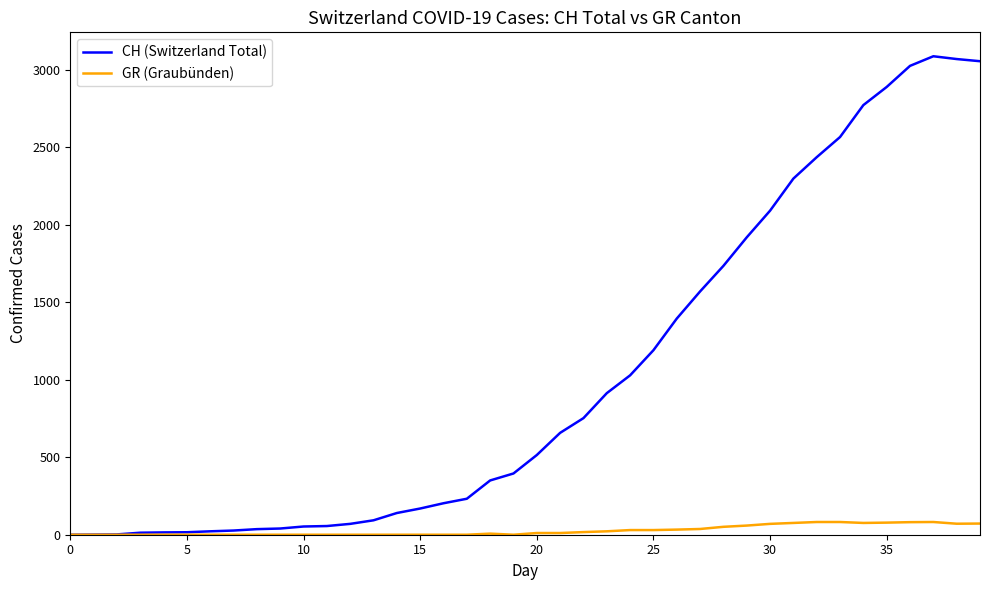

What is the maximum value for GR (Graubünden)?

82